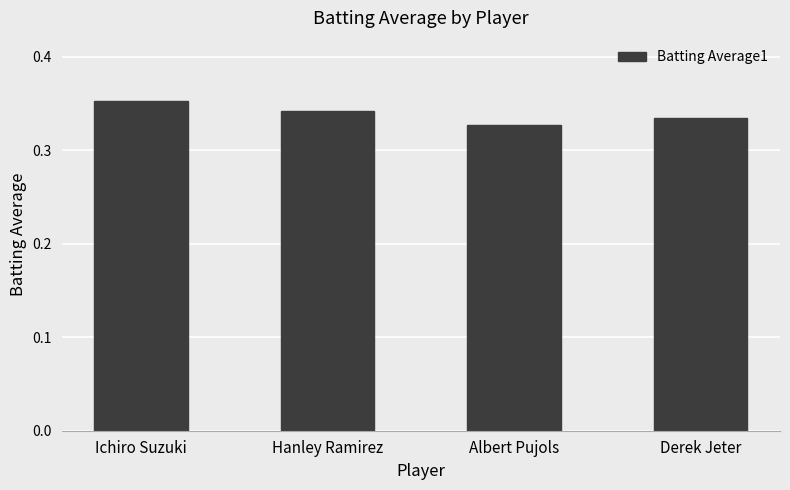

The chart shows a value of 0.6 at Ichiro Suzuki. True or false?

False